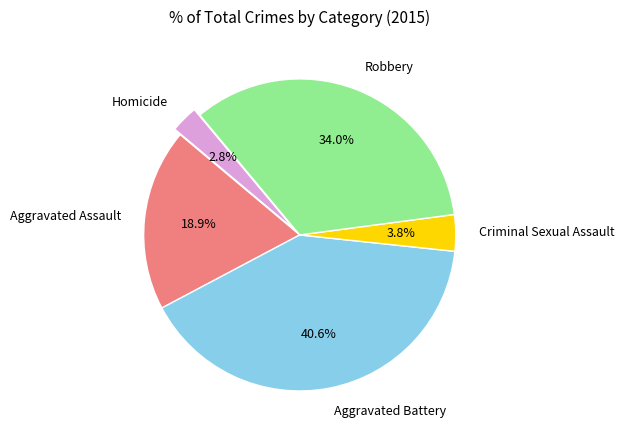

Which slice is the largest?

Aggravated Battery